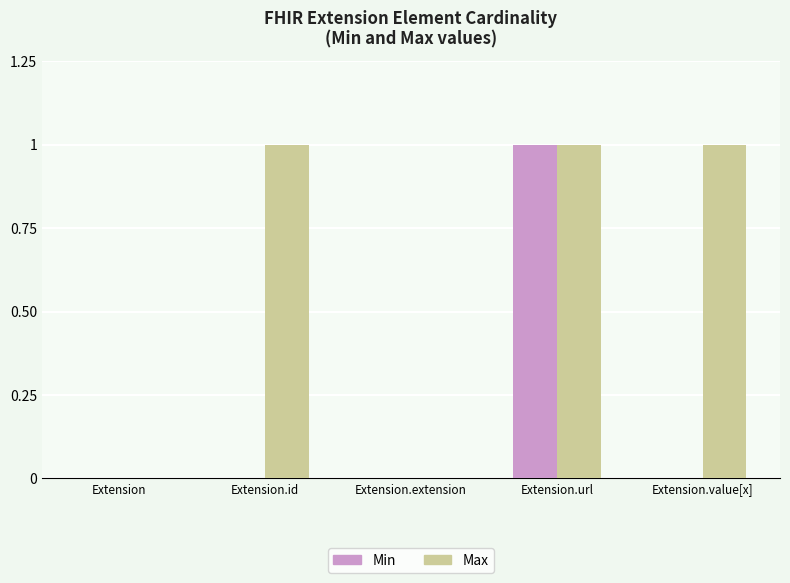

What is the average value of the Max series?

1